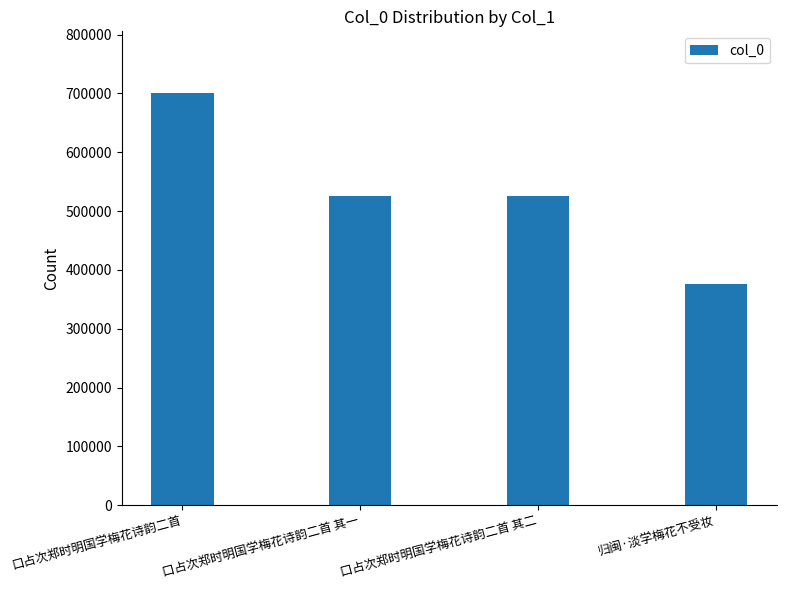

What position from the right is 归闽·淡学梅花不受妆?

1